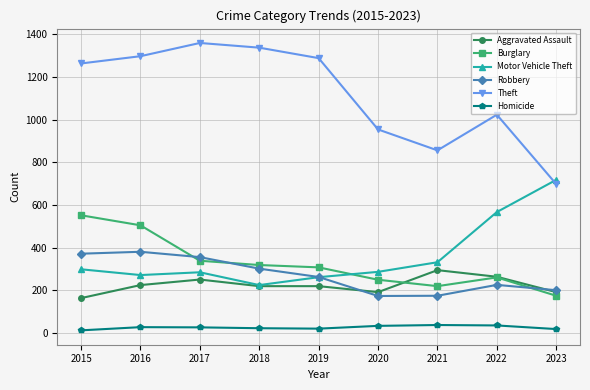

What is the difference between the Burglary values at 2015 and 2021?

332